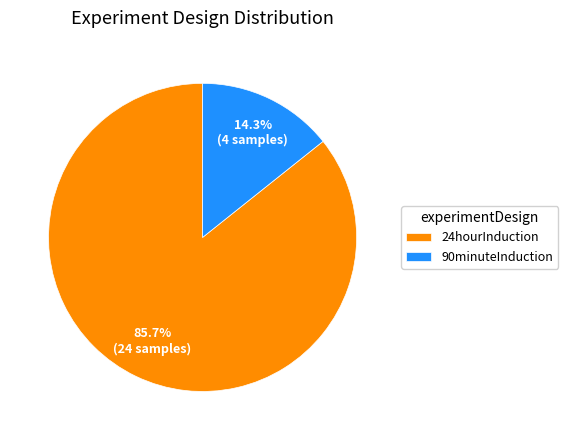

To the nearest percent, what percentage of the pie is 24hourInduction?

86%